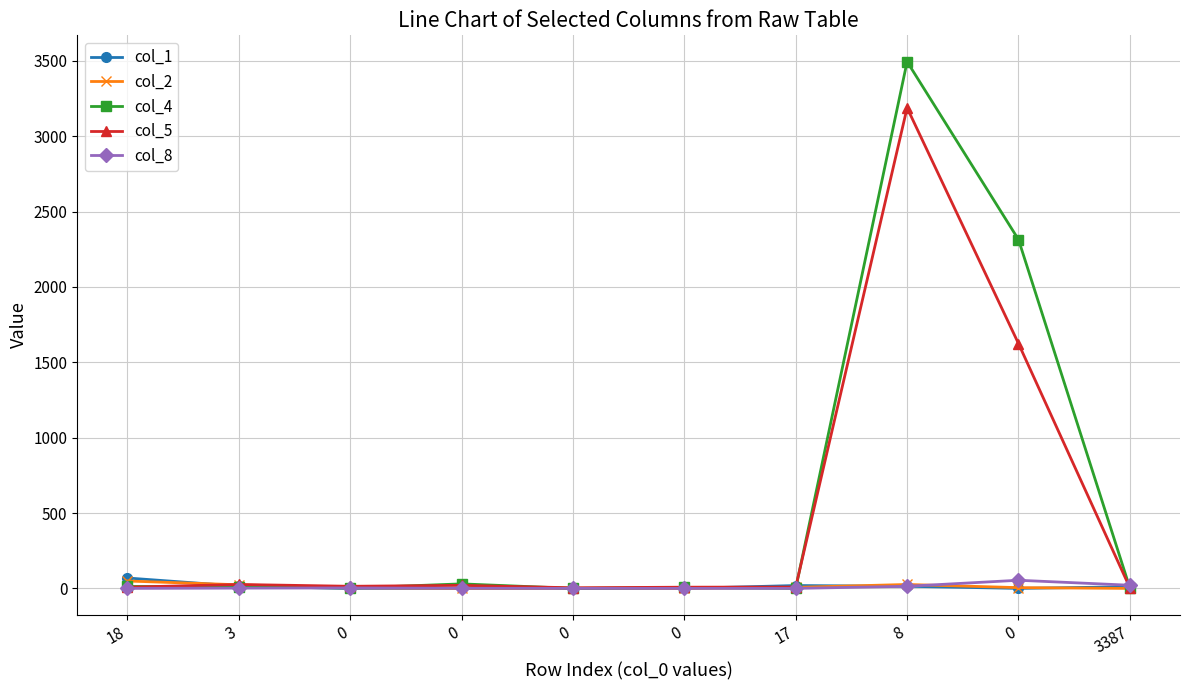

Reading left to right, what are all the values shown in this chart?

col_1: 69	15	0	0	0	0	19	14	0	11
col_2: 49	24	4	0	1	0	7	26	5	0
col_4: 13	11	2	30	0	6	0	3494	2314	3
col_5: 8	26	14	20	4	8	9	3188	1624	4
col_8: 0	2	3	1	0	0	0	14	54	21